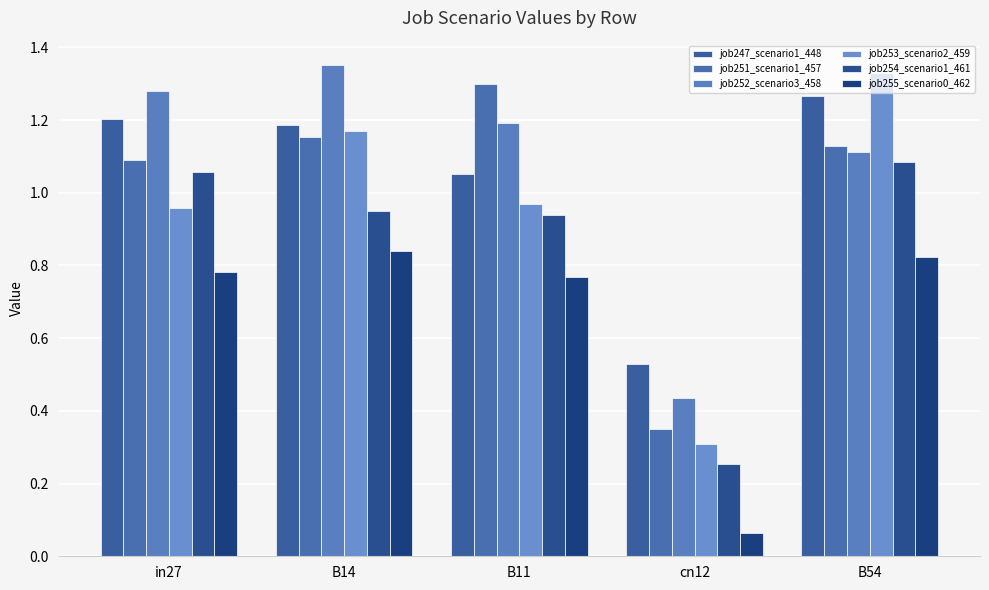

At which category is the sum across all series the highest?

B54